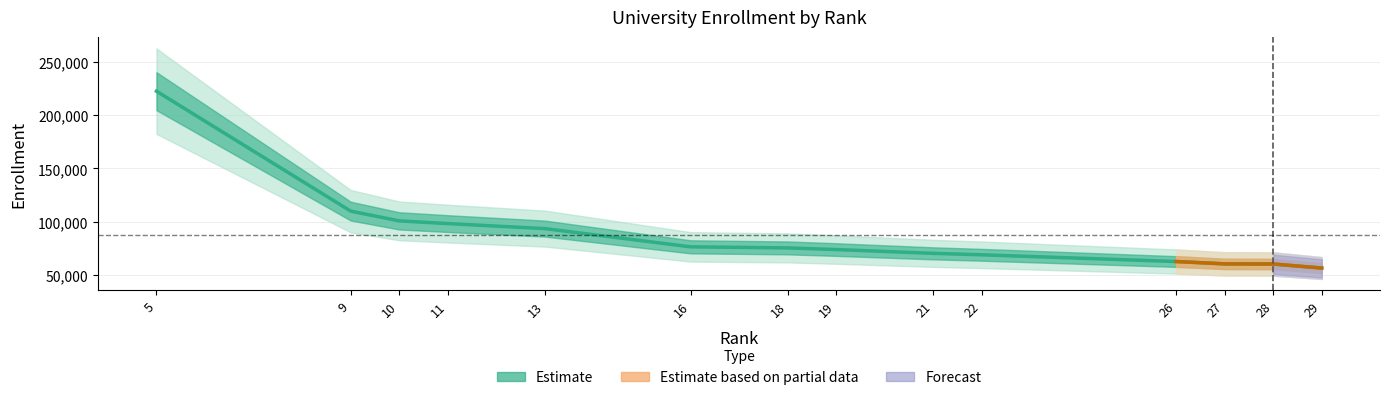

What is the ratio of the value at 18 to the value at 29?

1.3